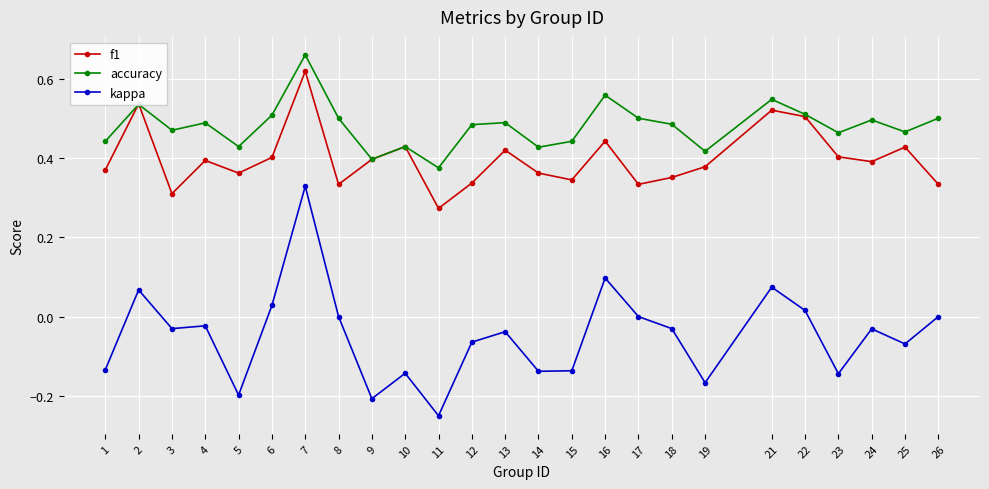

Which series changed the most between 4 and 15?

kappa